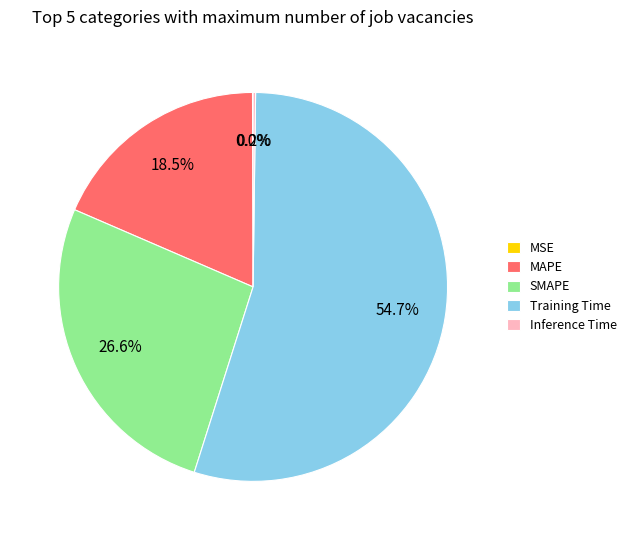

Is there a majority slice in this chart?

Yes